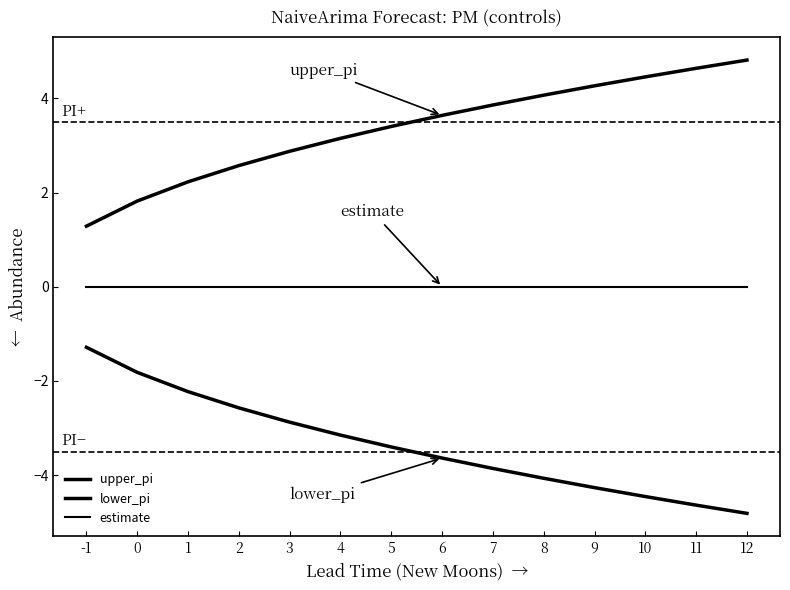

Does the chart display data point markers on the line(s)?

No